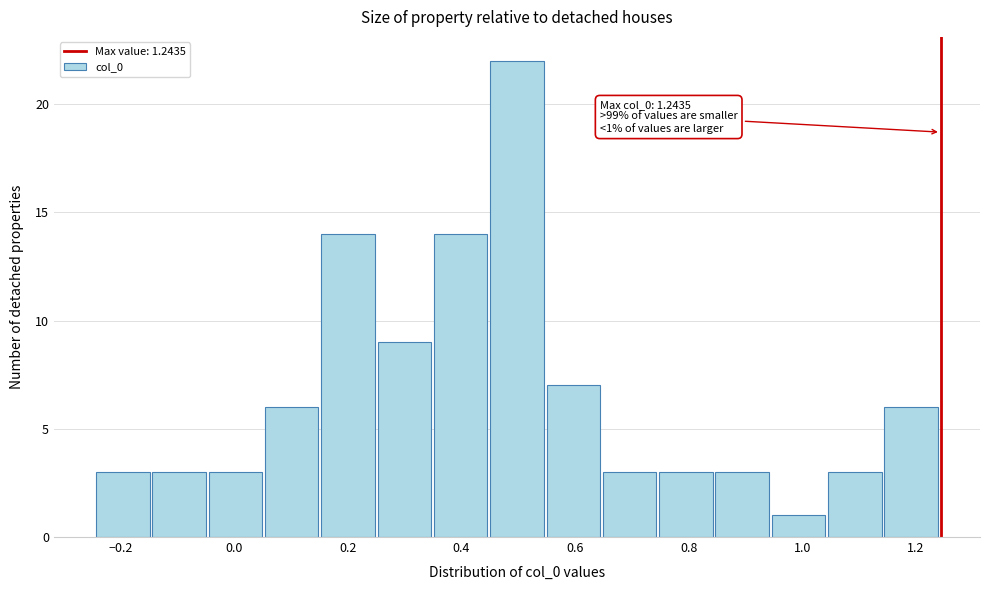

Which range on the x-axis has the tallest bar?

0.46 to 0.54